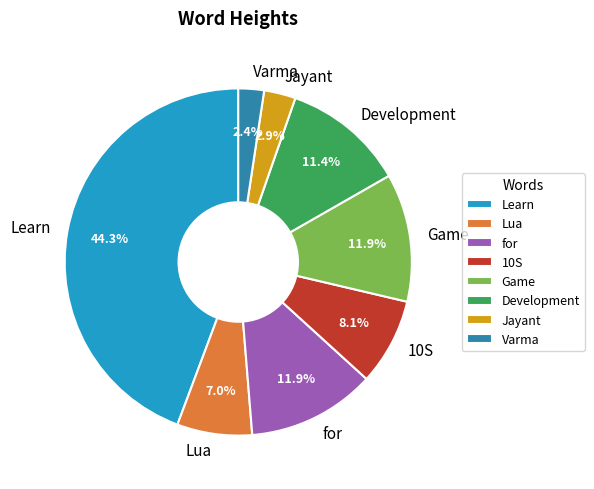

To the nearest percent, what percentage of the pie is Game?

12%